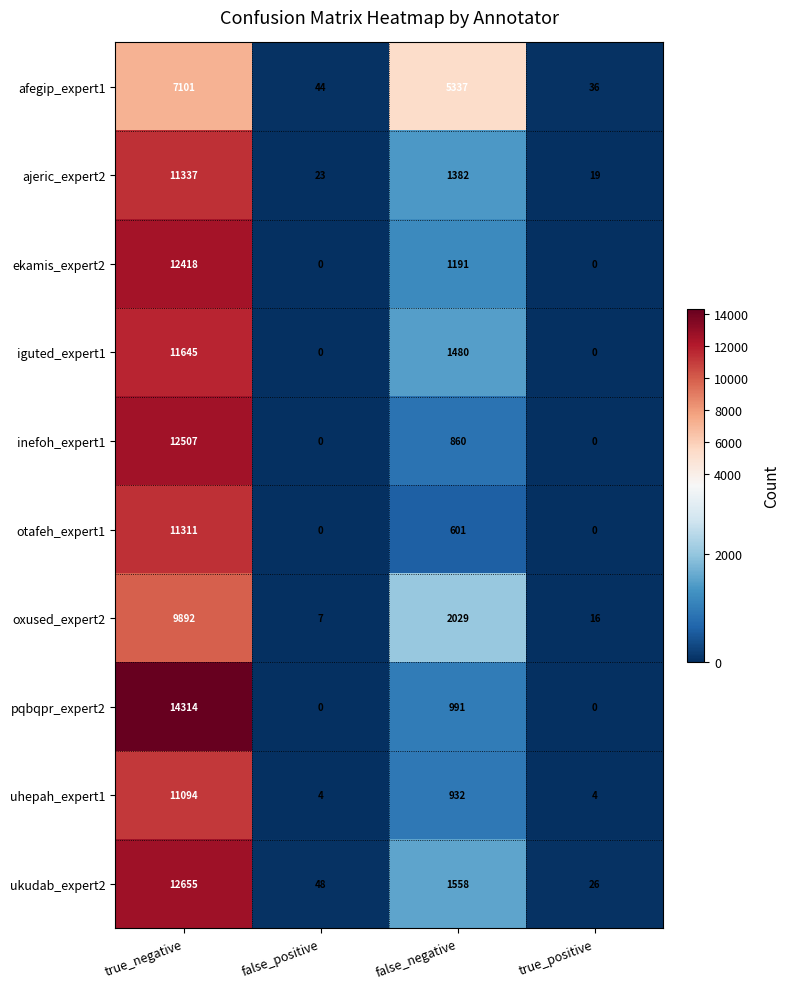

Which category has the highest value across all series?

true_negative